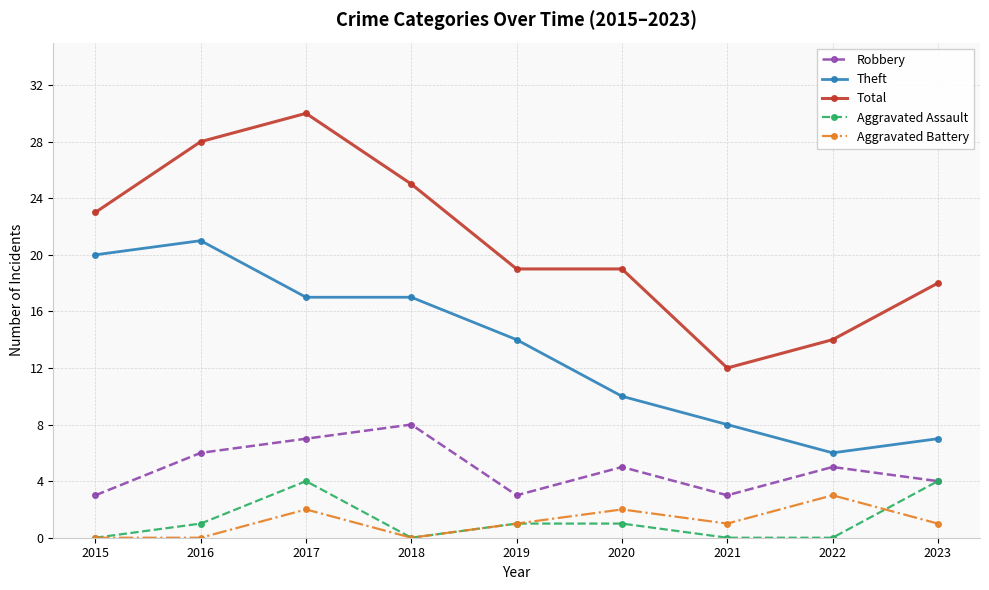

How many categories are shown in the chart?

9